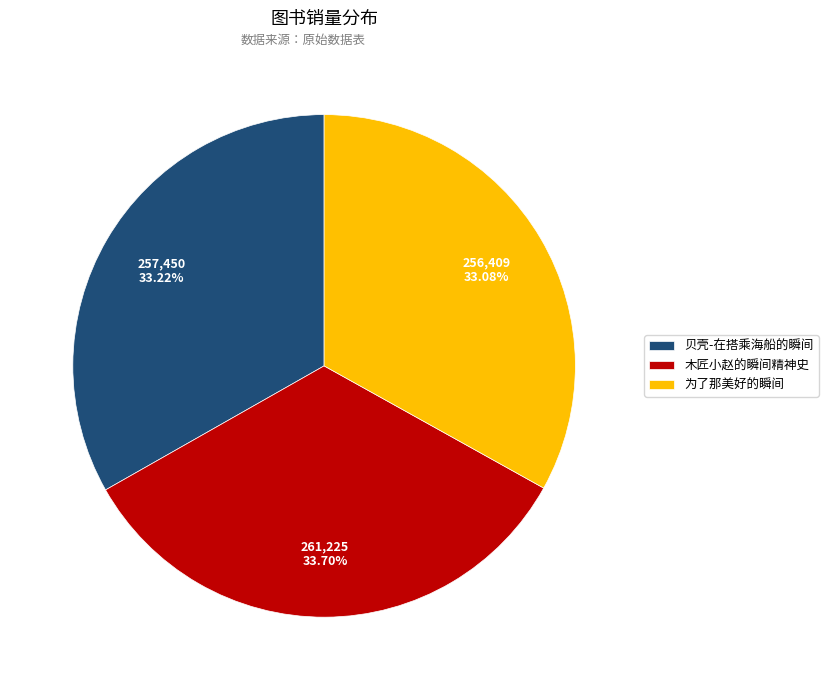

Is the sum of 为了那美好的瞬间 and 贝壳-在搭乘海船的瞬间 greater than half?

Yes